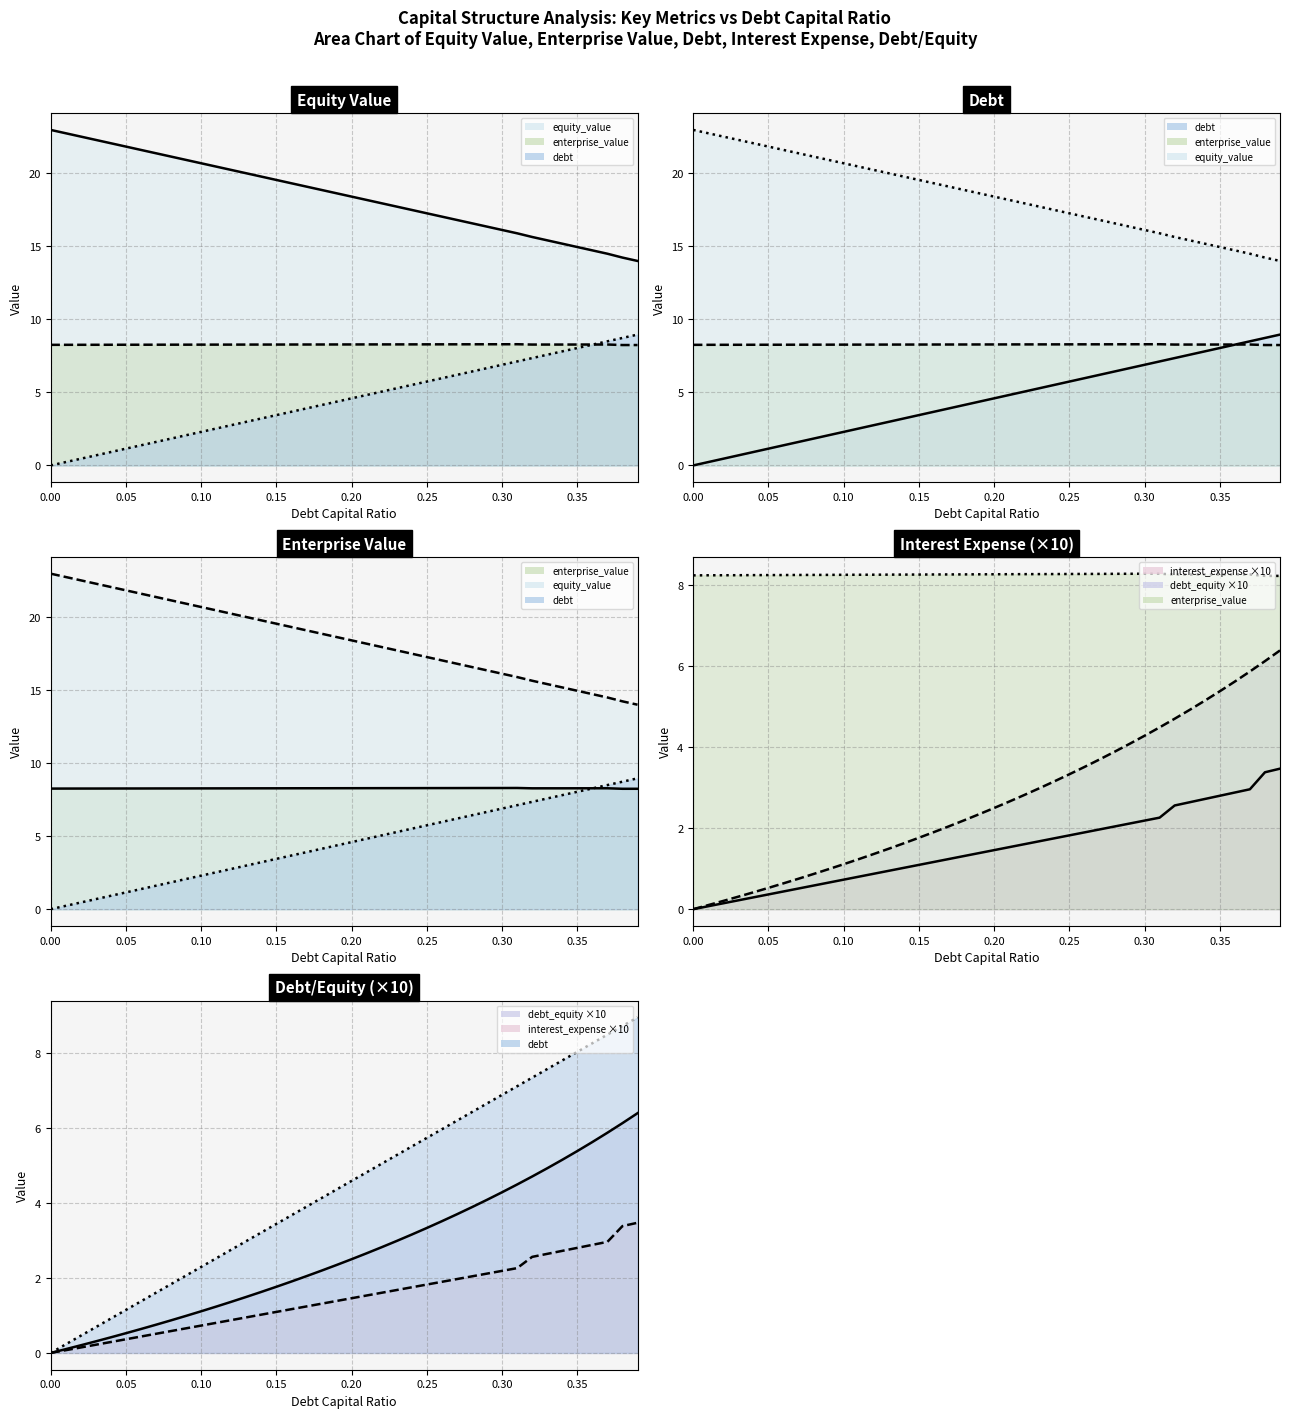

At which category is the sum across all series the highest?

0.39